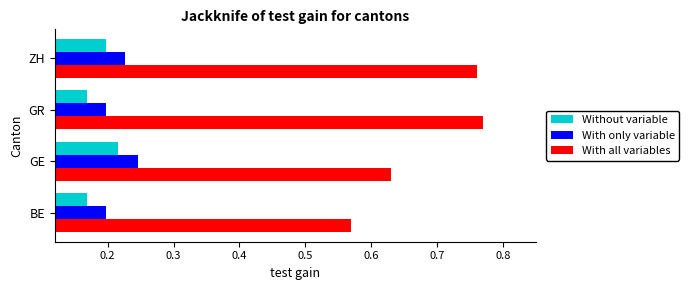

How many data points does each series have?

4